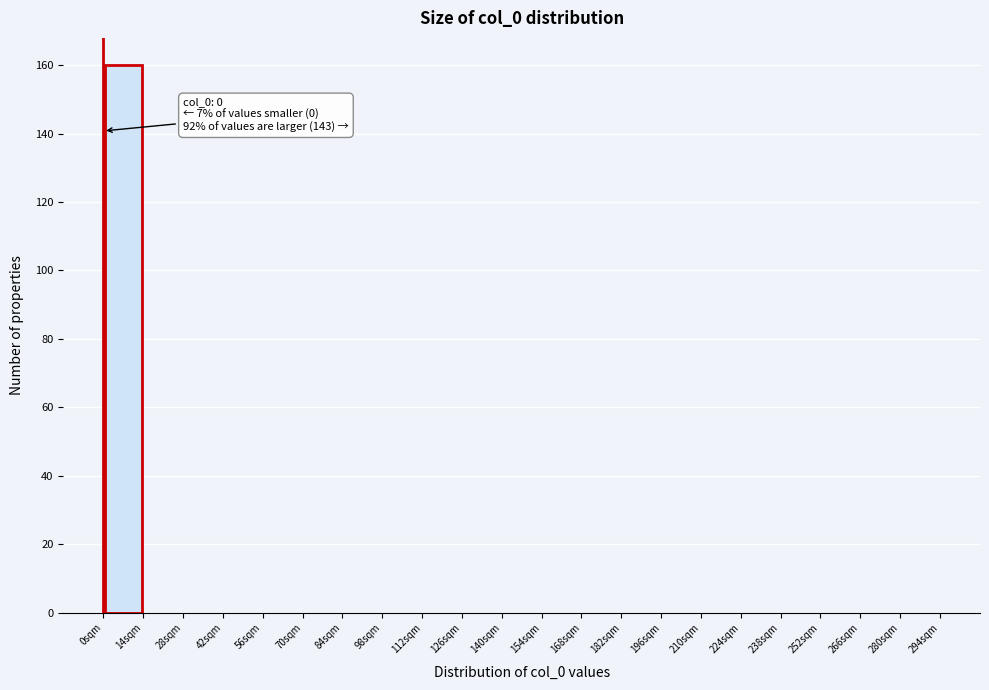

Over which range of the x-axis is the bar tallest?

0 to 14